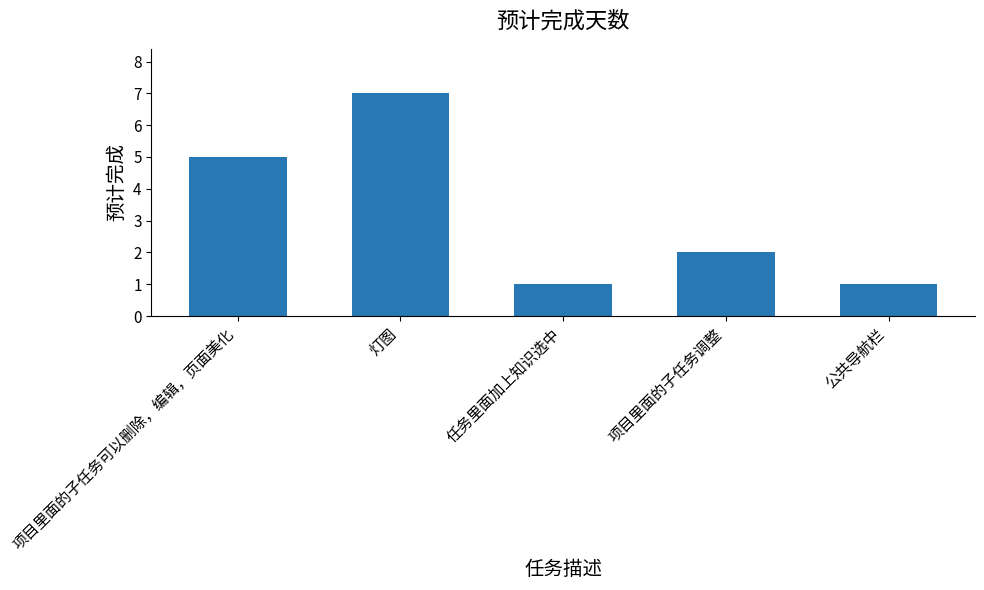

What value does the data have at 任务里面加上知识选中?

1